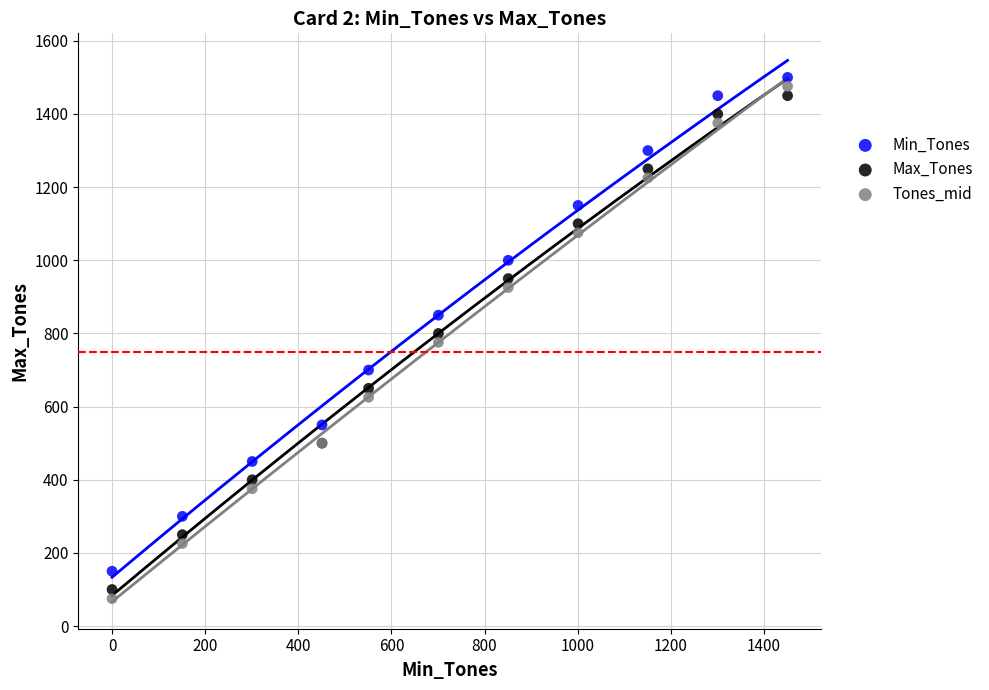

What is the X range (max minus min) for the scatter plot?

1451.0